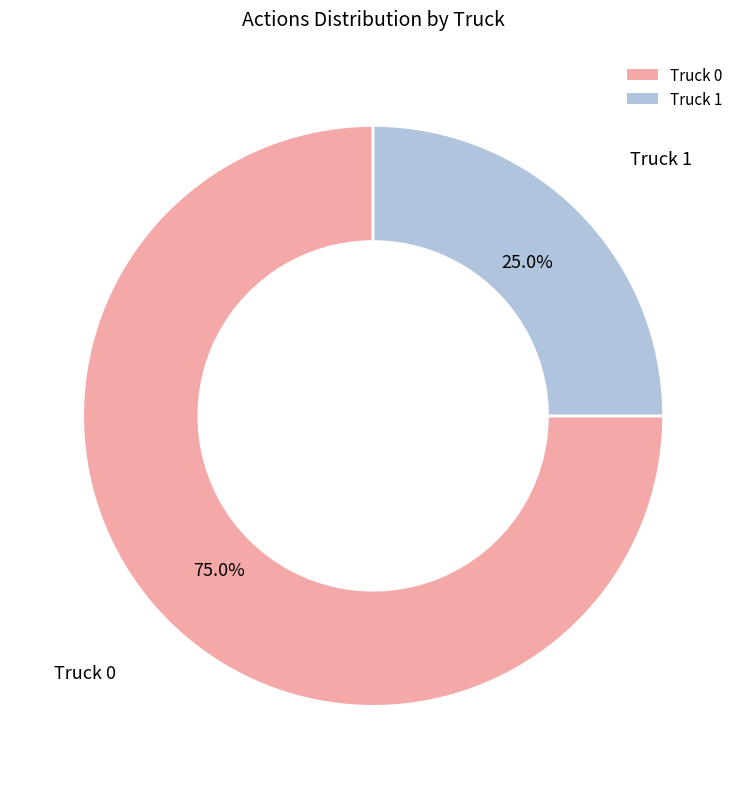

Is the sum of Truck 0 and Truck 1 greater than half?

Yes